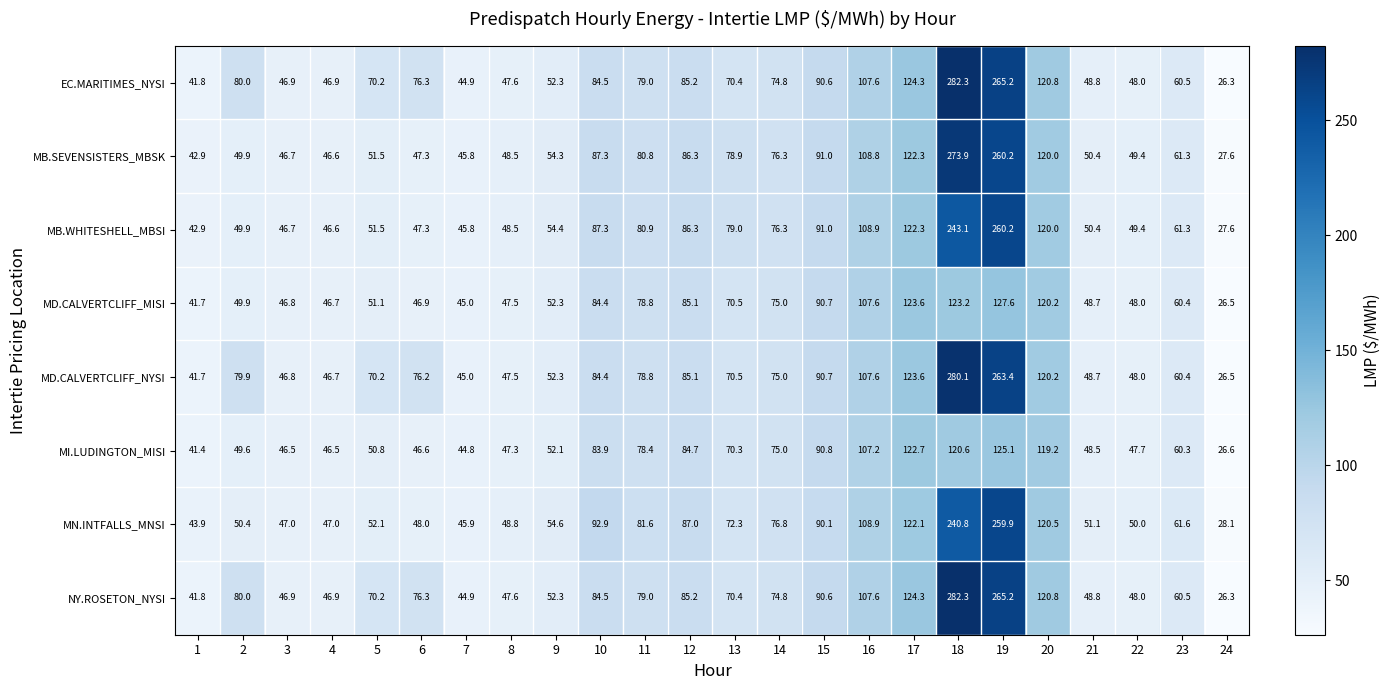

At which label does NY.ROSETON_NYSI reach its peak?

18